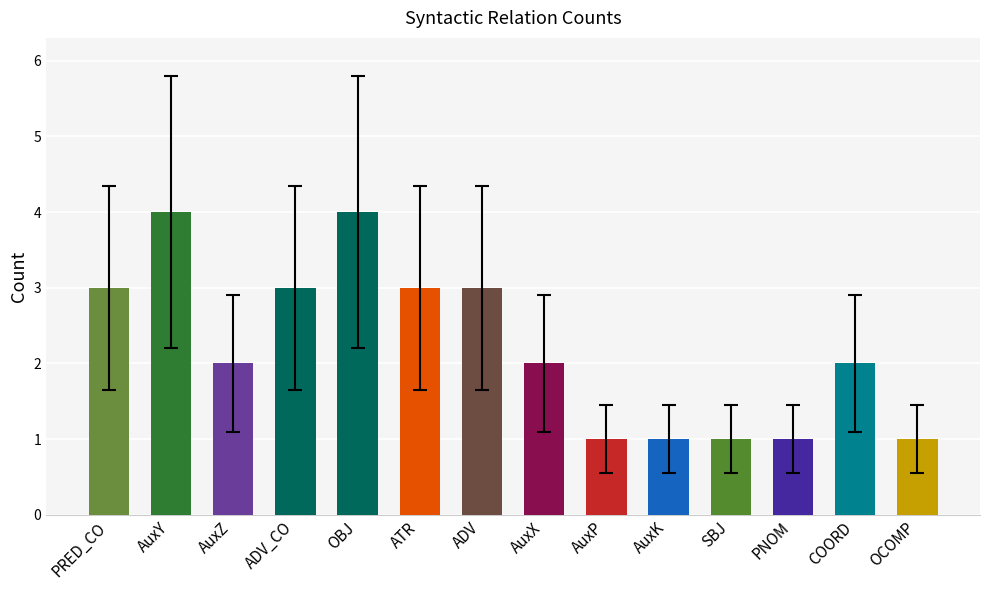

The chart shows a value of 5 at ATR. True or false?

False